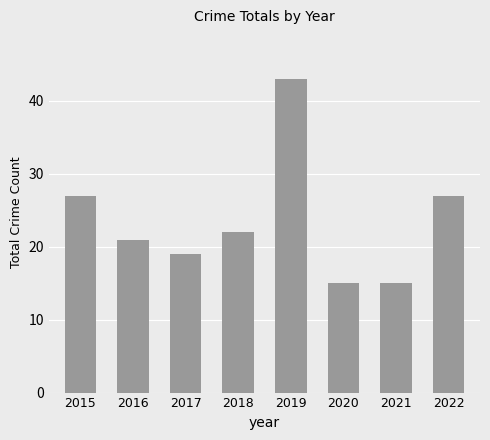

The chart shows a value of 27 at 2022. True or false?

True